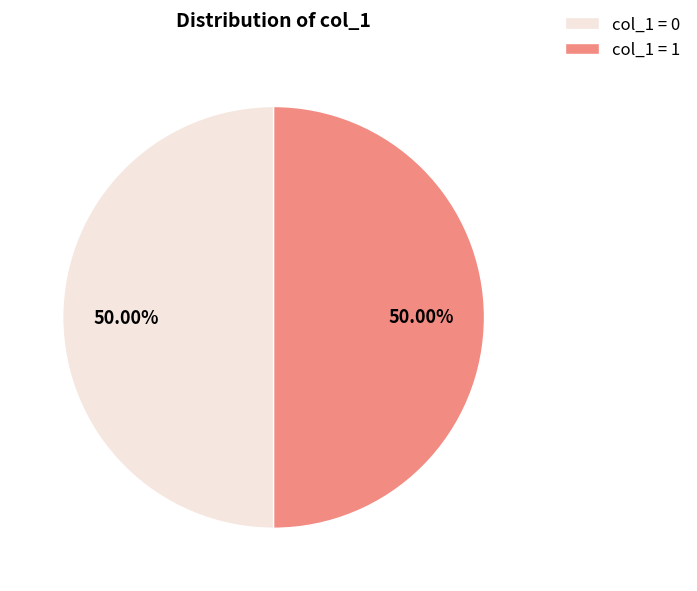

Approximately how many times larger is the value at col_1 = 0 compared to col_1 = 1?

1.0